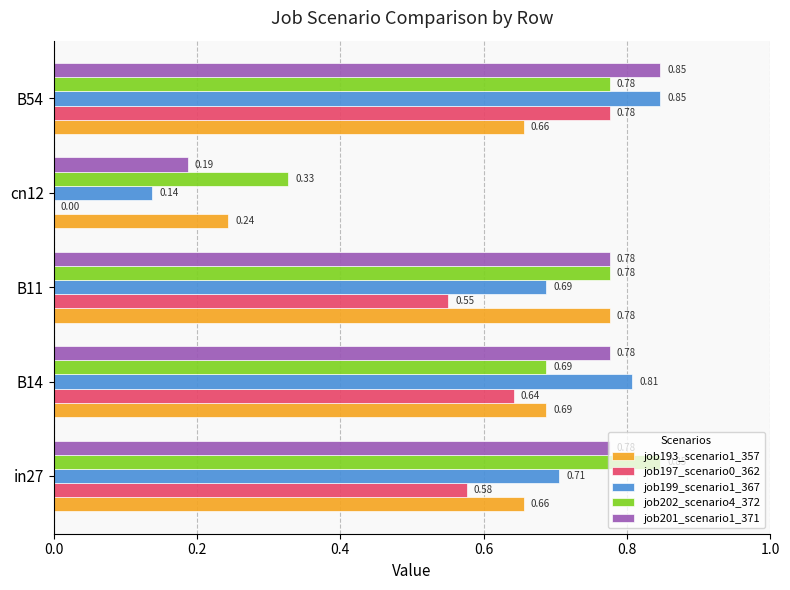

What is the sum of all job199_scenario1_367 values?

3.2